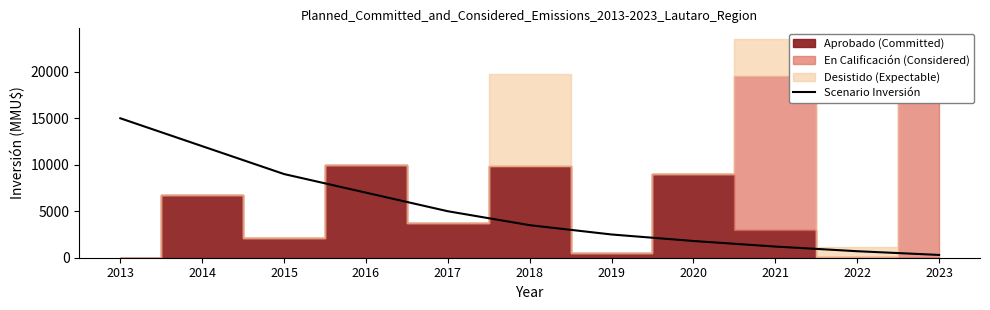

Count the number of values greater than 3500.

5